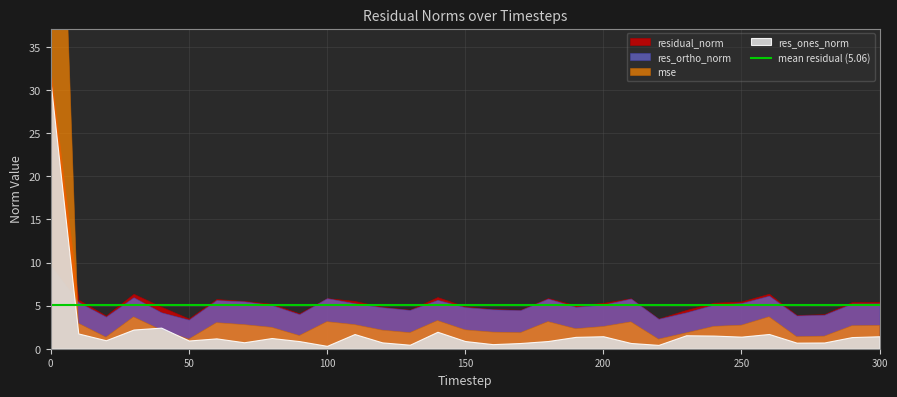

What is the sum of the residual_norm values at 200 and 120?

10.2